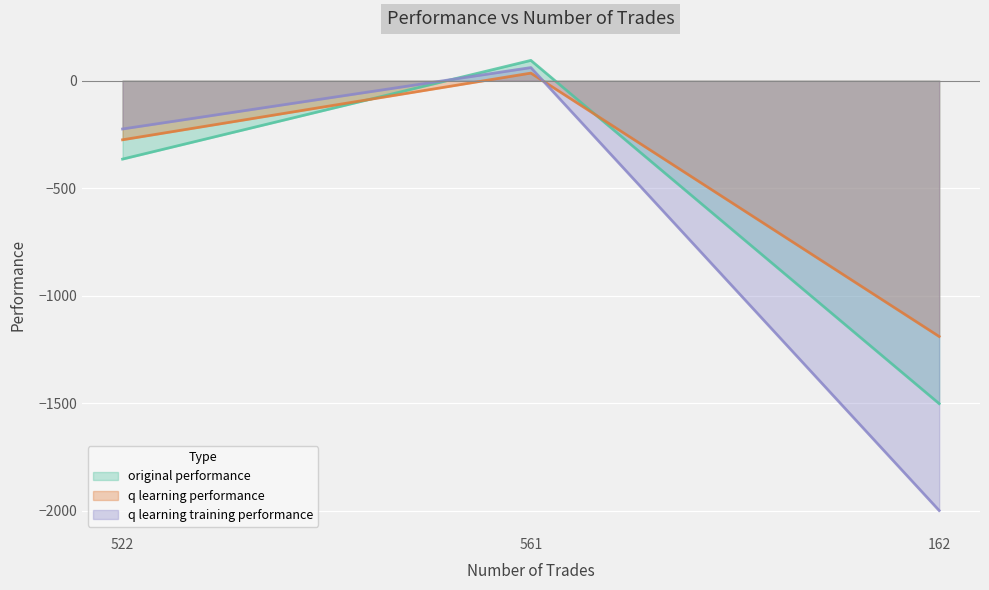

What is the smallest value displayed?

-2000.0